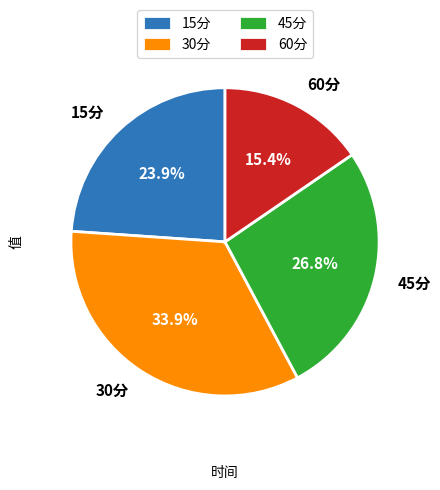

To the nearest percent, what is the difference between the 30分 and 60分 slice percentages?

18%